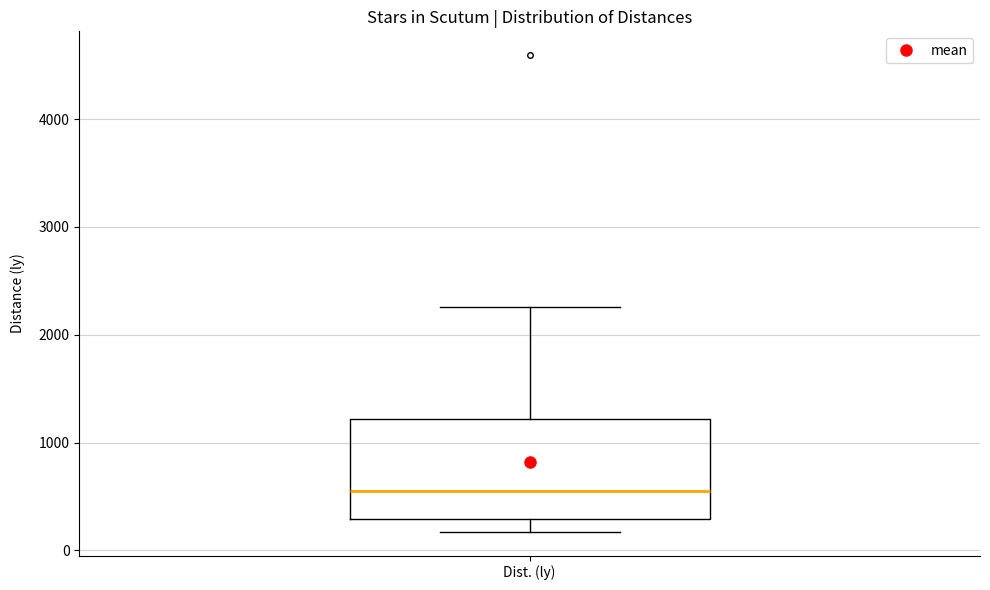

Read this box plot against the y-axis: the position of the median line, the range covered by the box, and the ends of both whiskers. The values are not printed on the chart, so give them approximately, as read against the axis.

median 600, box 300 to 1200, whiskers 200 to 2300